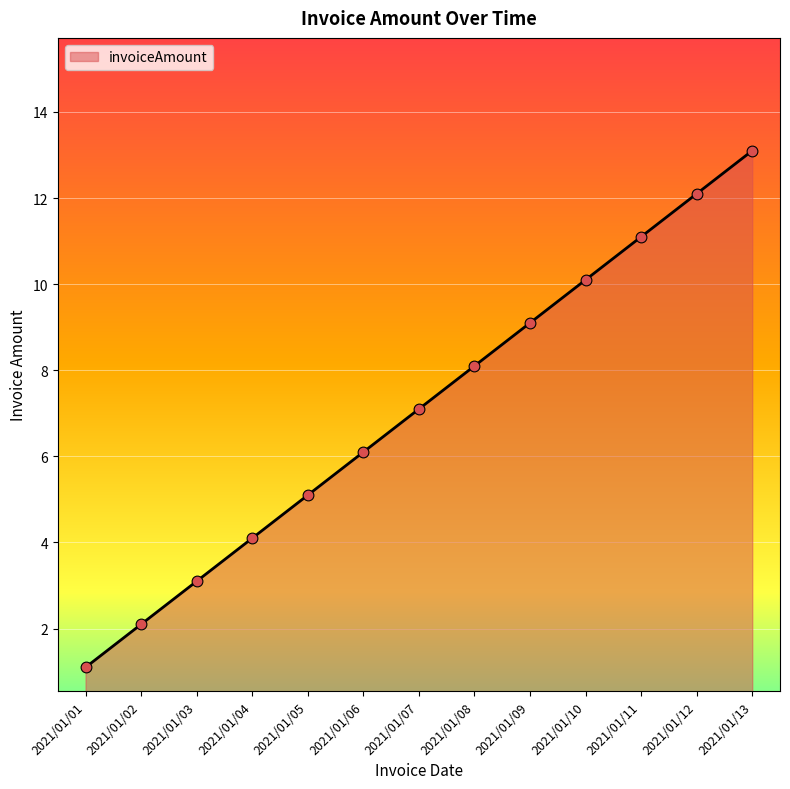

What is the ratio of the value at 2021/01/12 to the value at 2021/01/08?

1.5